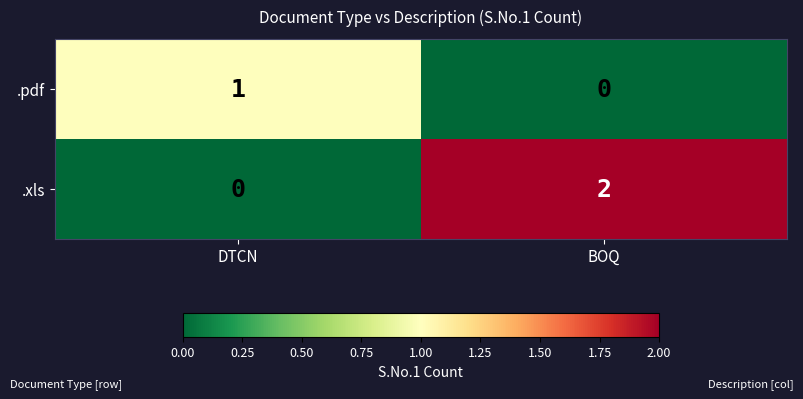

Reading left to right, what are all the values shown in this chart?

.pdf: DTCN=1	BOQ=0
.xls: DTCN=0	BOQ=2